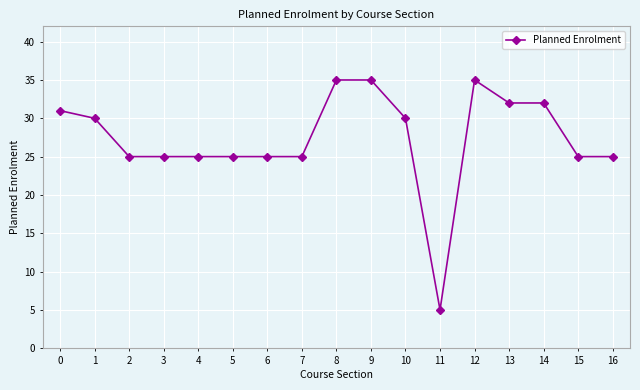

What is the value of the 4th point from the left?

25